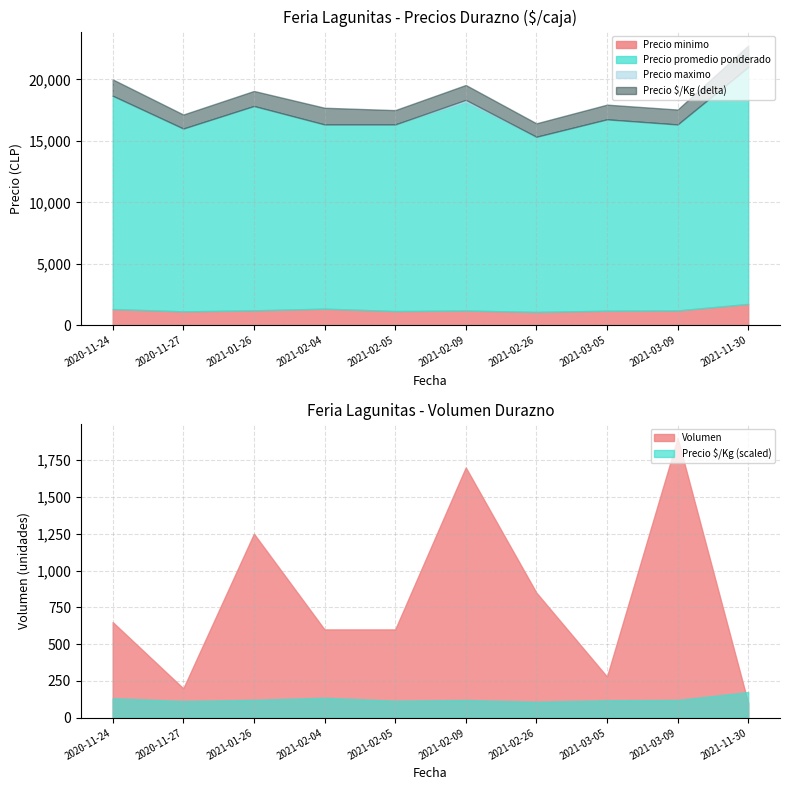

The Precio maximo series shows 16000 at 2021-03-09. True or false?

True